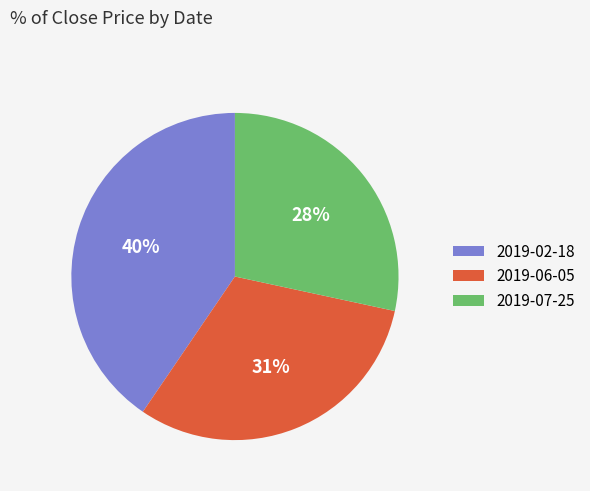

Which has a higher value, 2019-06-05 or 2019-02-18?

2019-02-18